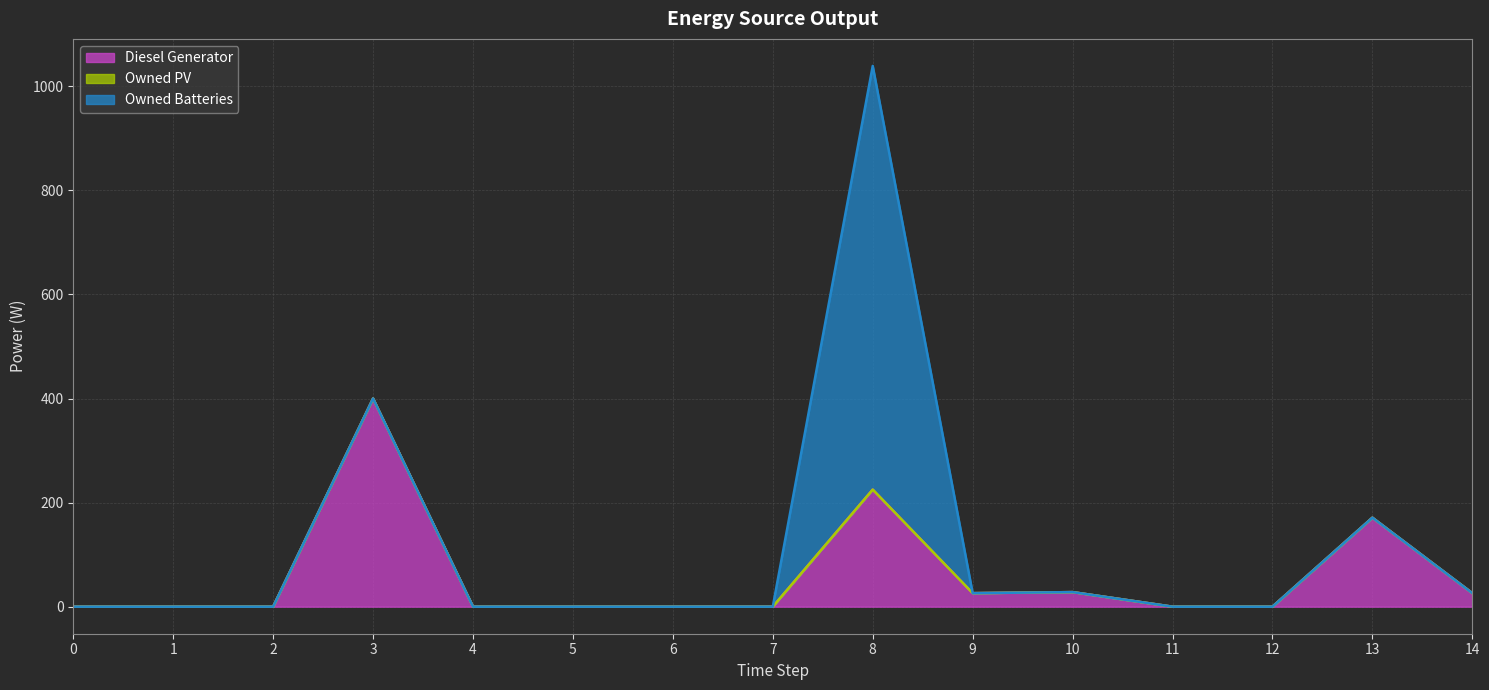

How many positive values does the Diesel Generator (line) series have?

6